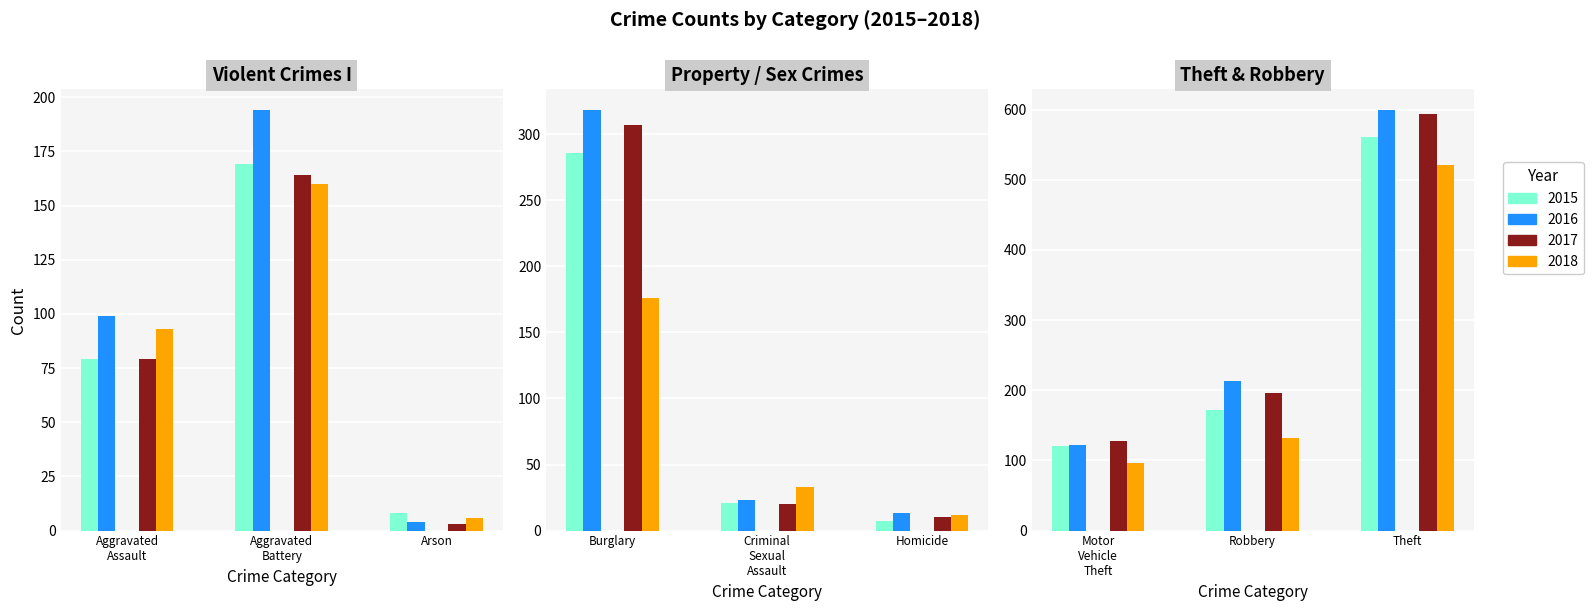

What is the difference between the 2017 values at Theft and Burglary?

281